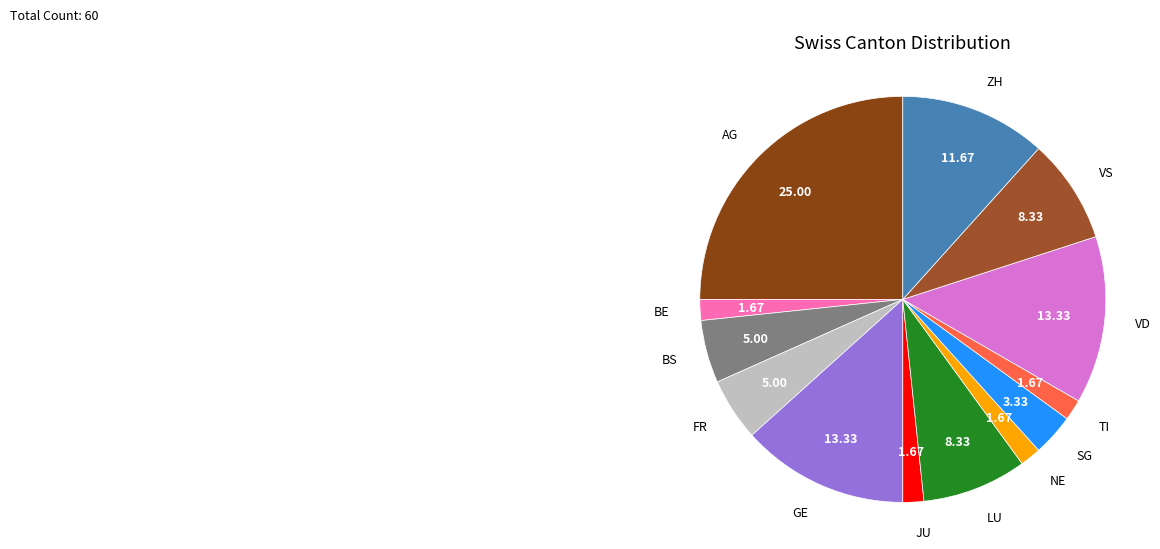

Does any single category account for the majority?

No